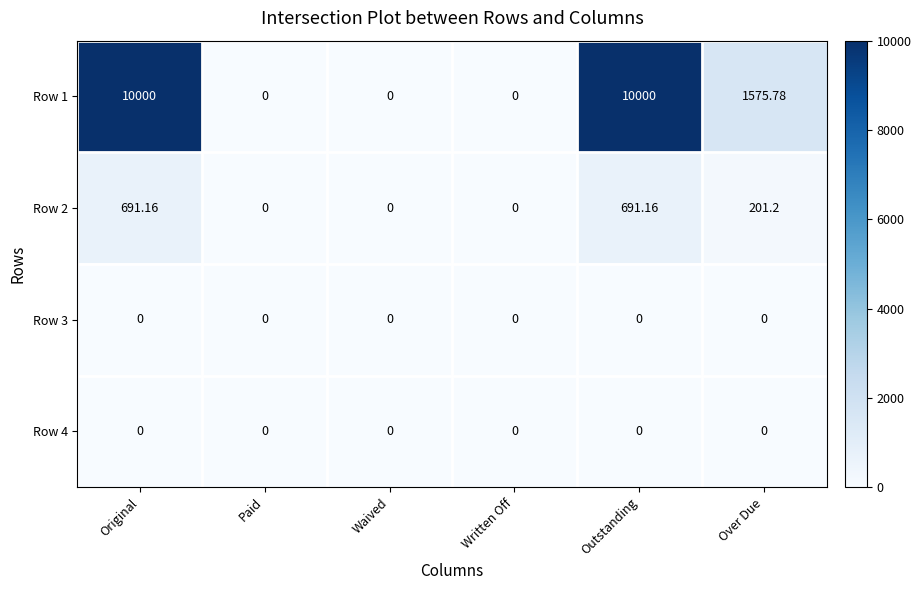

How many series are shown in this chart?

4